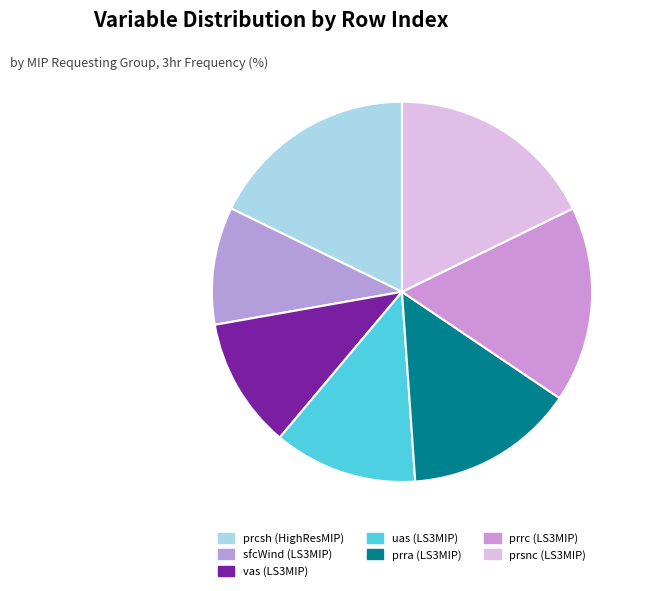

What is the largest slice in the pie chart?

prcsh (HighResMIP)